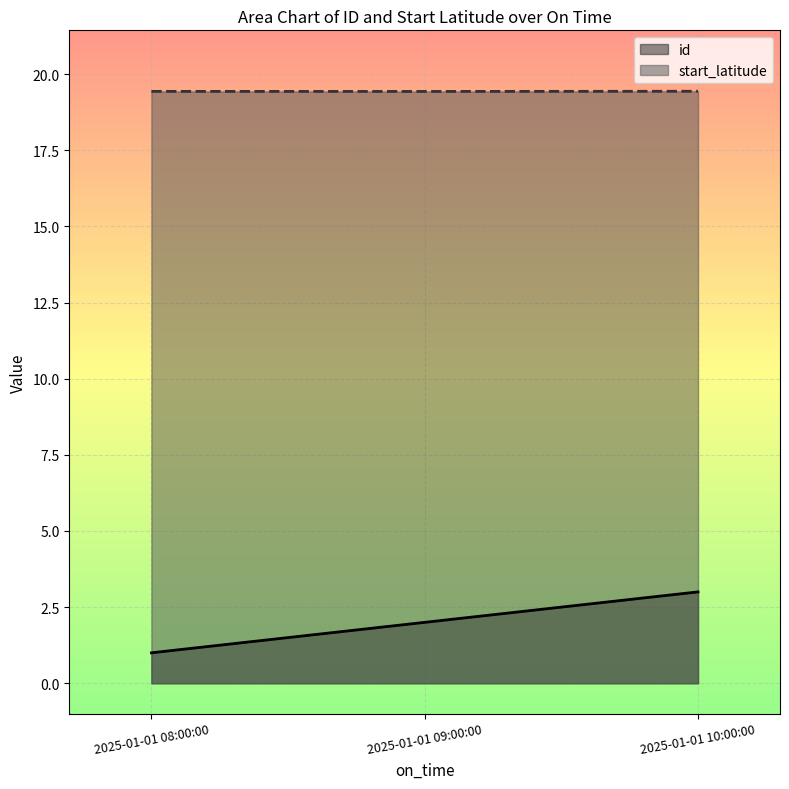

What is the label of the 2nd point from the left?

2025-01-01 09:00:00